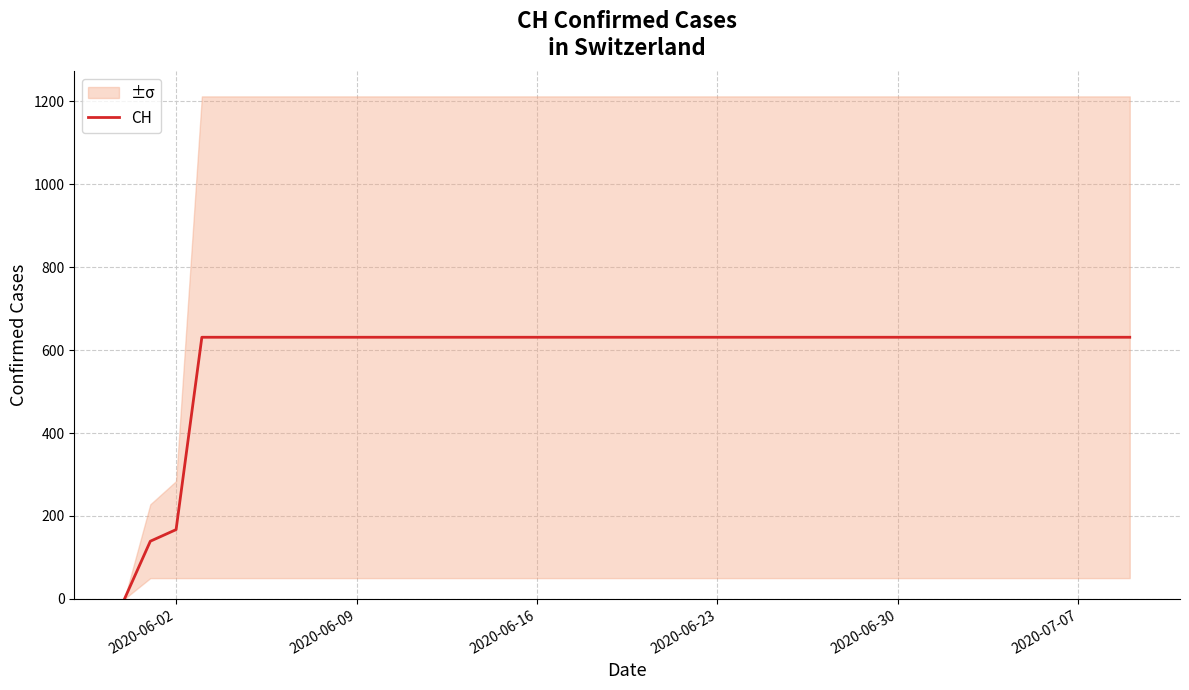

Where is CH nearest to the value 315?

2020-06-02